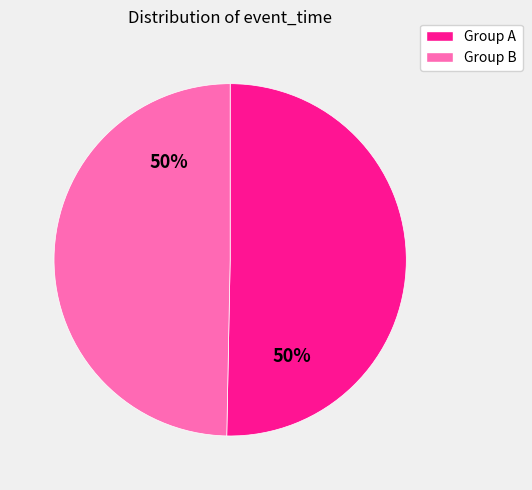

What is the ratio of the value at Group B to the value at Group A?

1.0